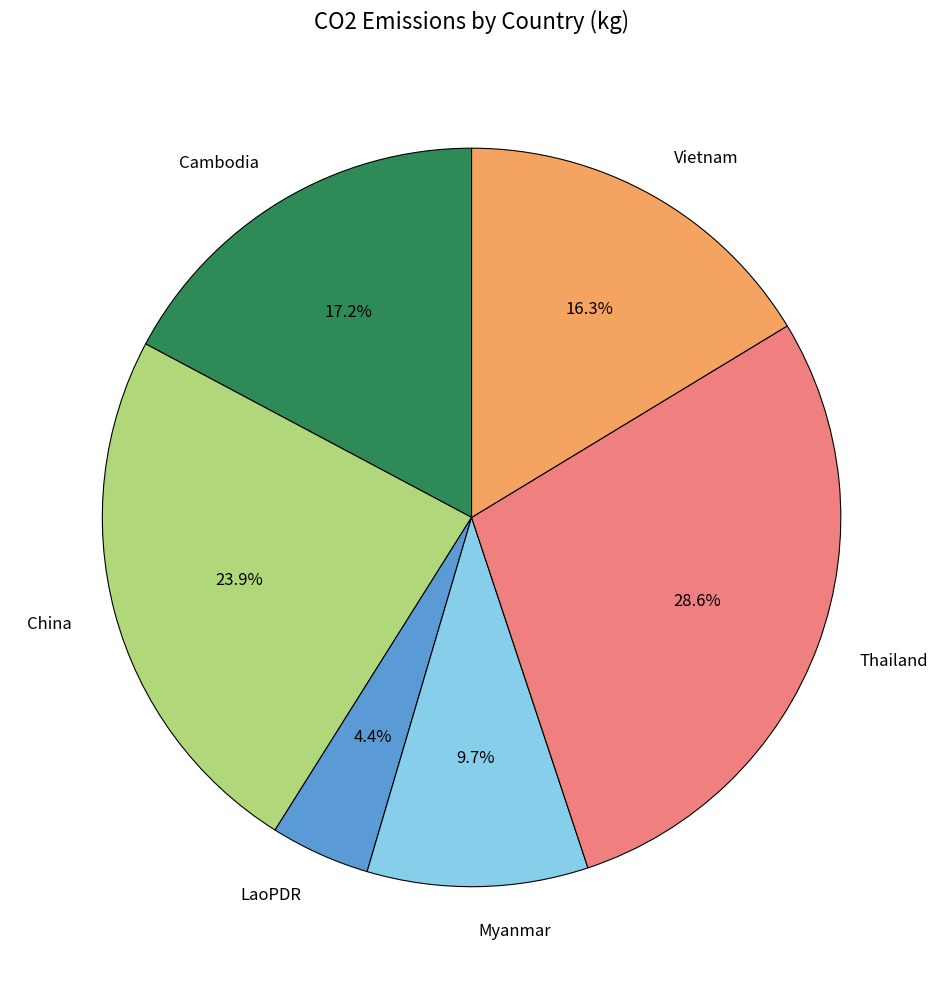

Do Vietnam and Thailand together represent more than half of the pie?

No